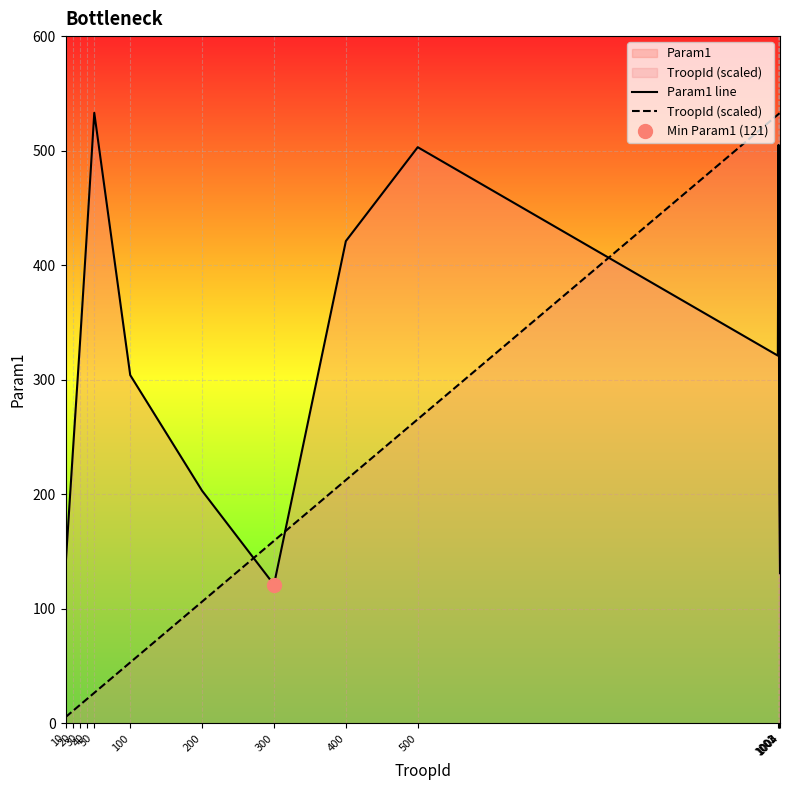

What is the lowest value of the Param1 line series?

121.0